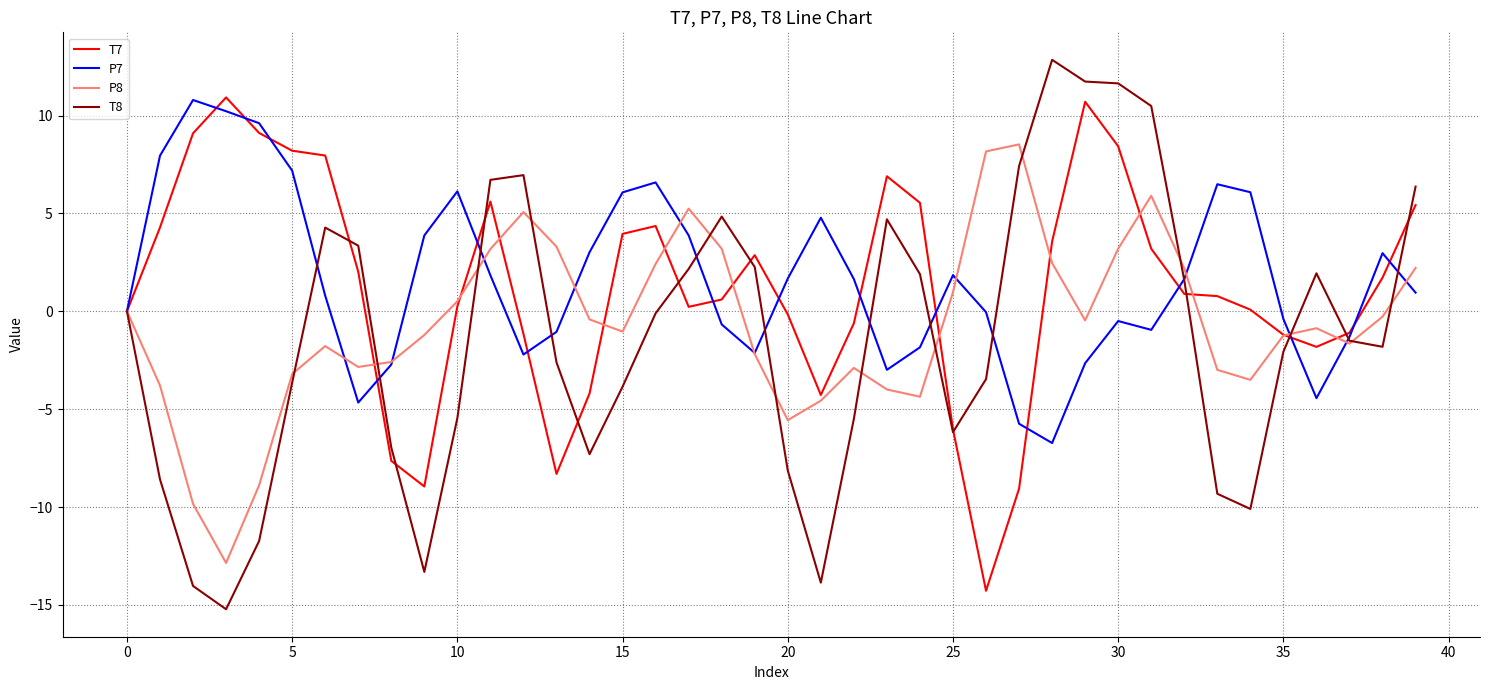

Count the number of categories in the chart.

40